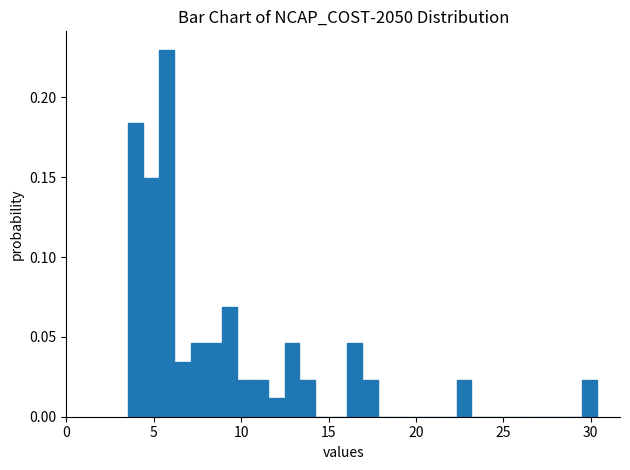

Read against the x-axis, roughly where is the centre of the tallest bar?

6.0